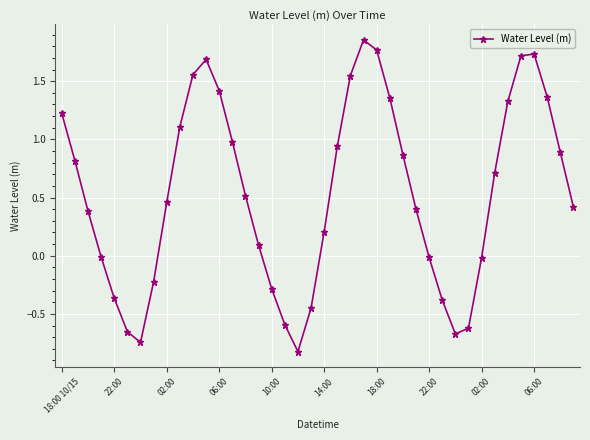

What is the sum of all values?

21.5